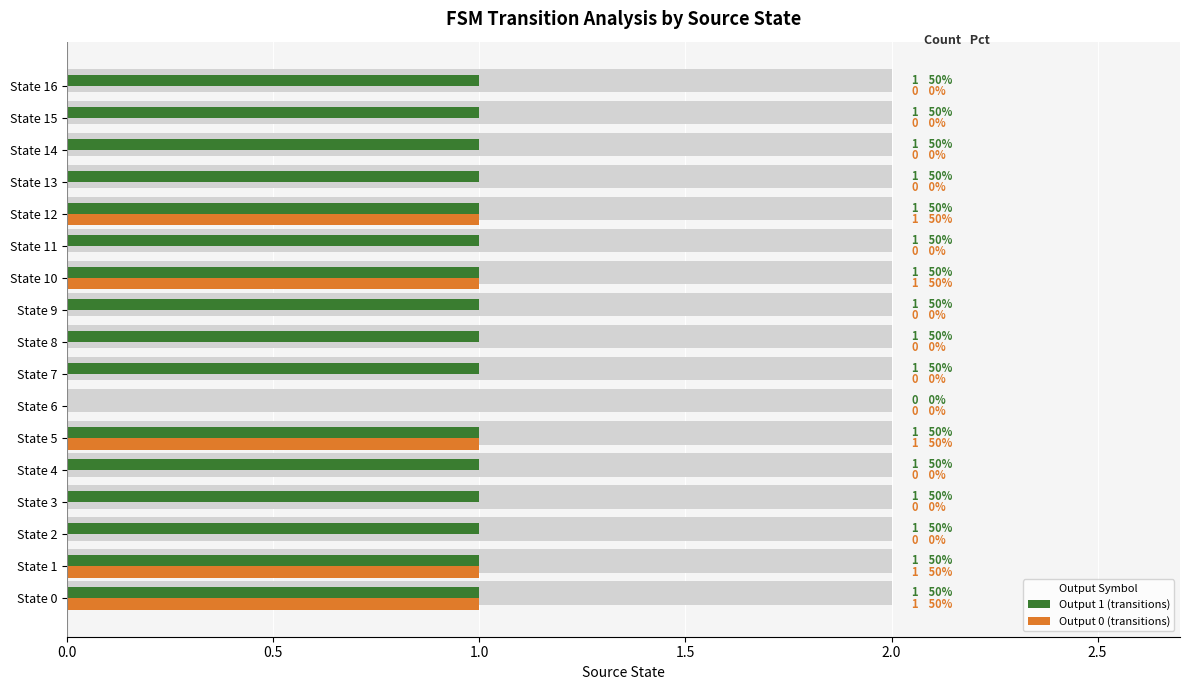

What are all the series names shown in the legend?

Output 1 (transitions), Output 0 (transitions)